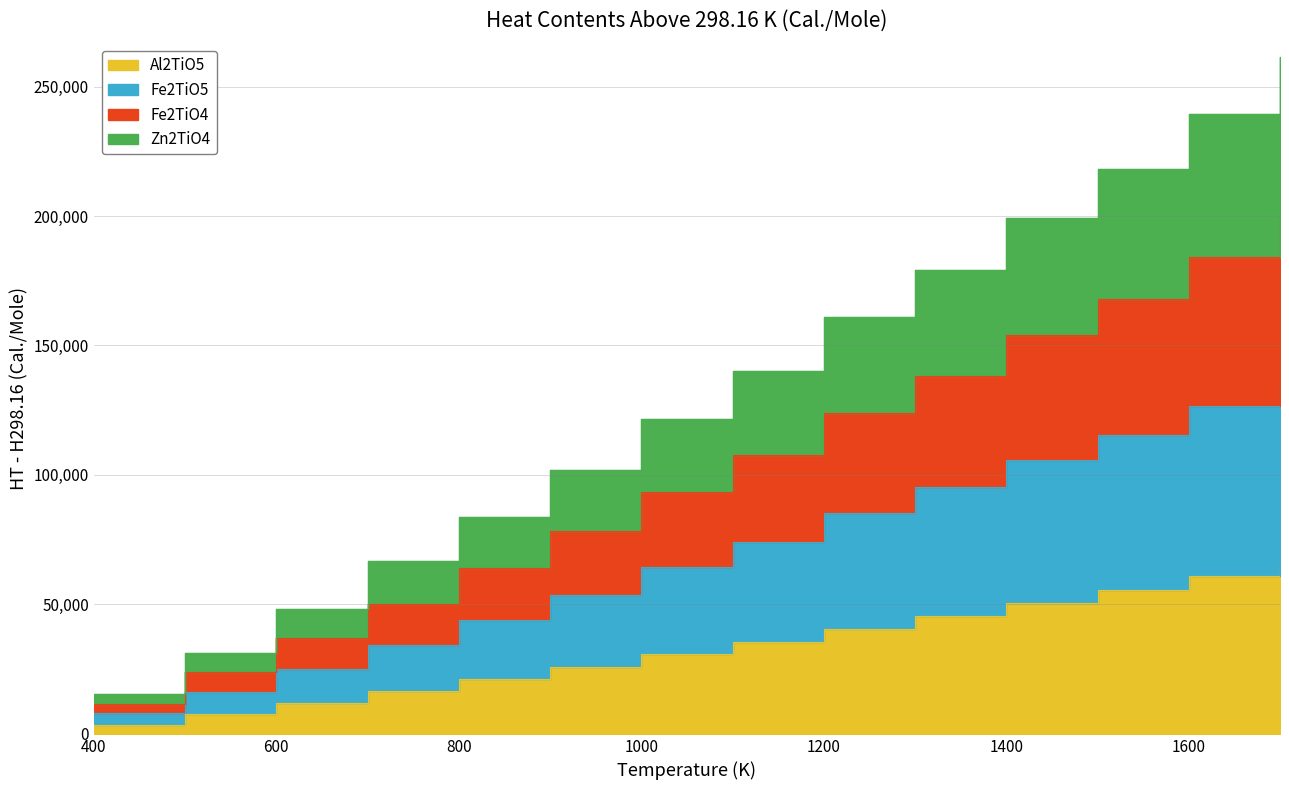

How many values in the Fe2TiO4 series exceed 107790?

6